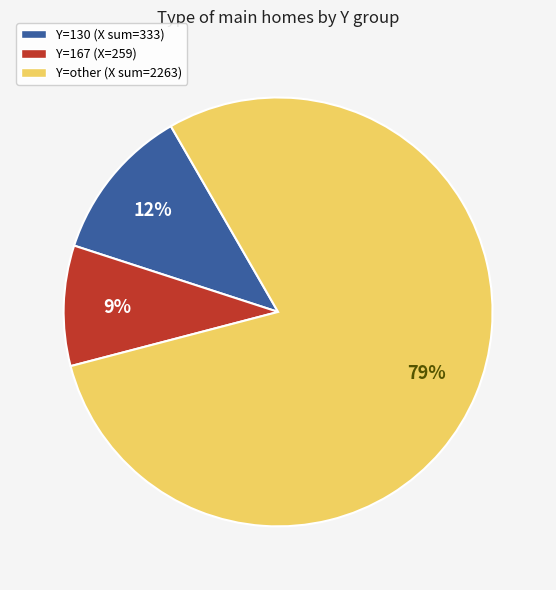

How many segments does this pie chart have?

3